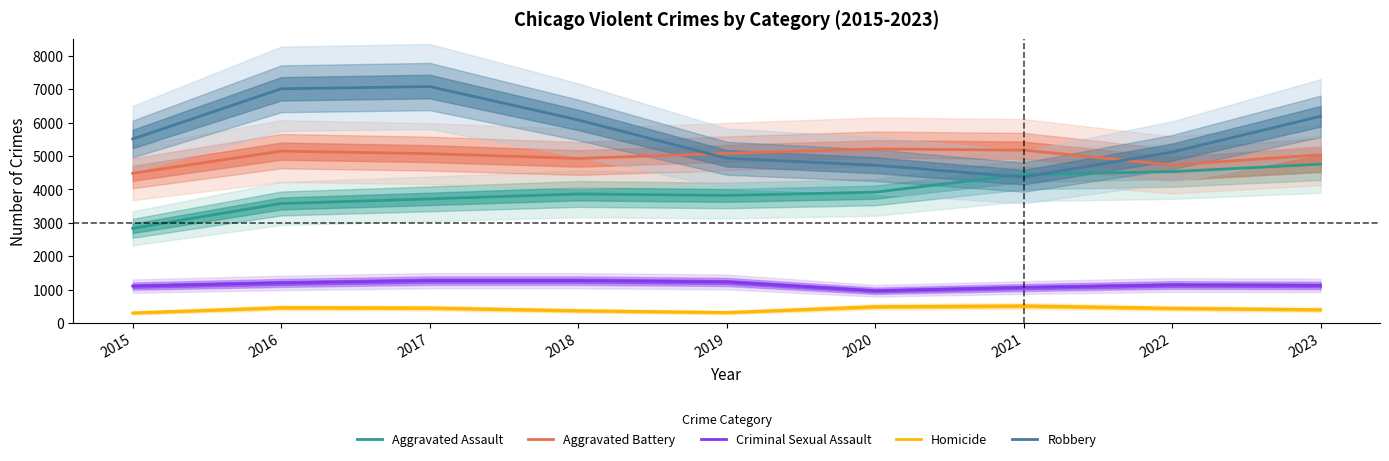

Which series has the widest spread of values?

Robbery